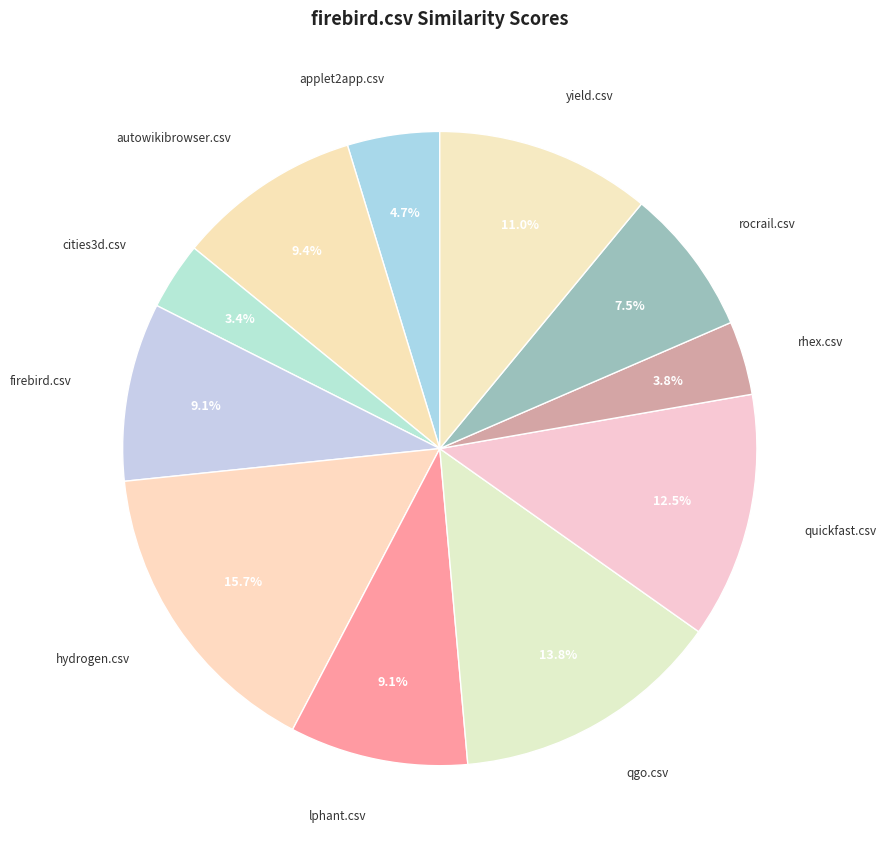

To the nearest percent, what portion does yield.csv represent?

11%